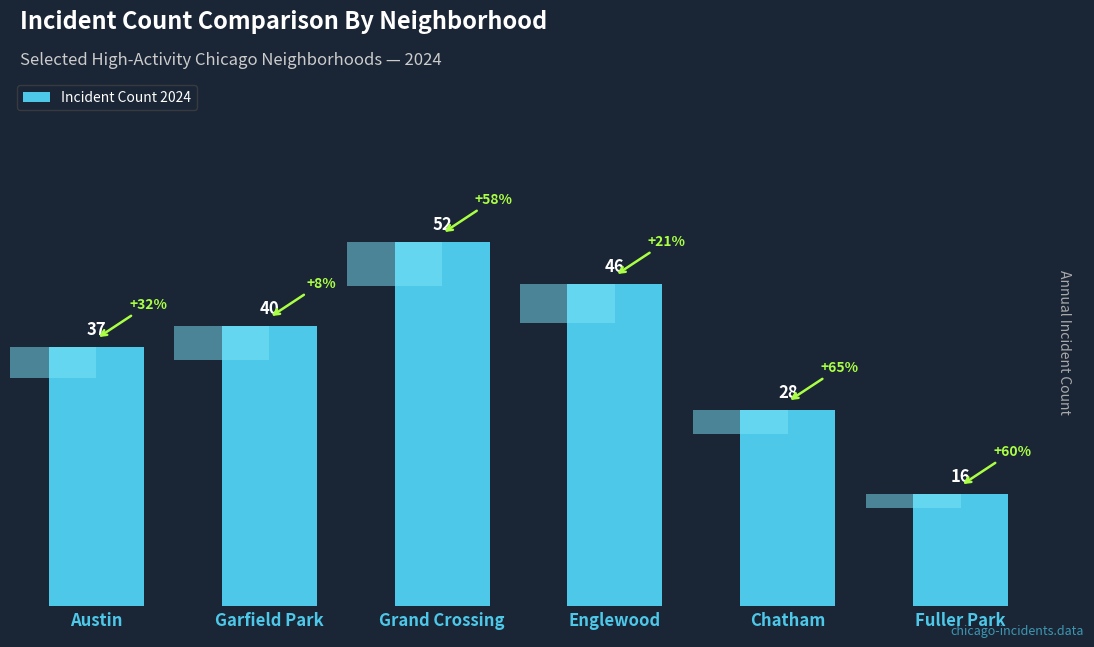

Are the bars grouped side by side (vs. stacked)?

No